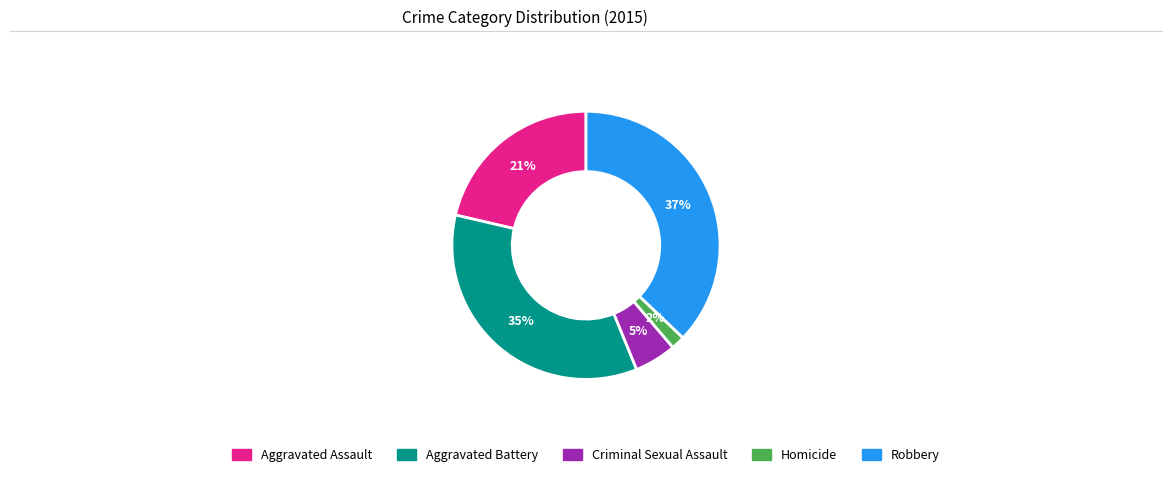

Does Aggravated Assault account for over 50% of the chart?

No